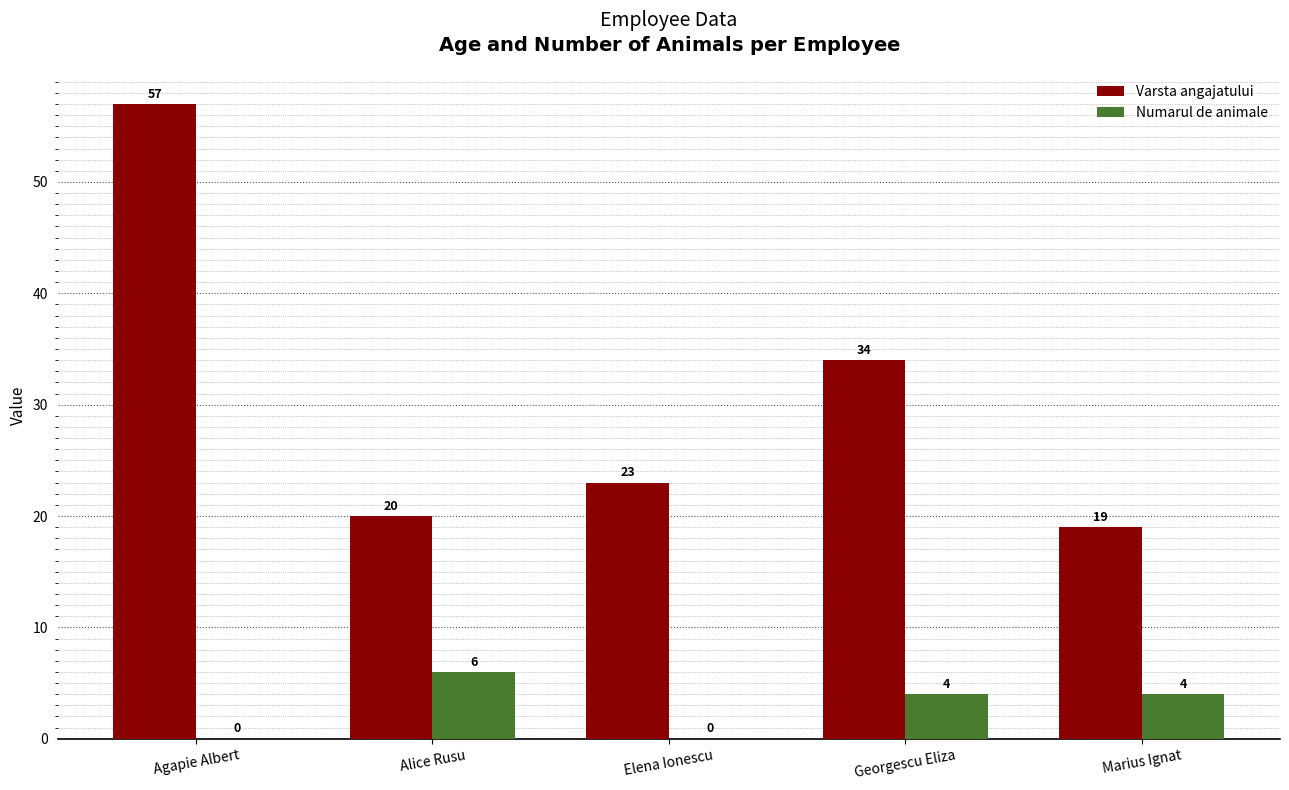

True or false: Varsta angajatului has a value of 20 at Agapie Albert.

False